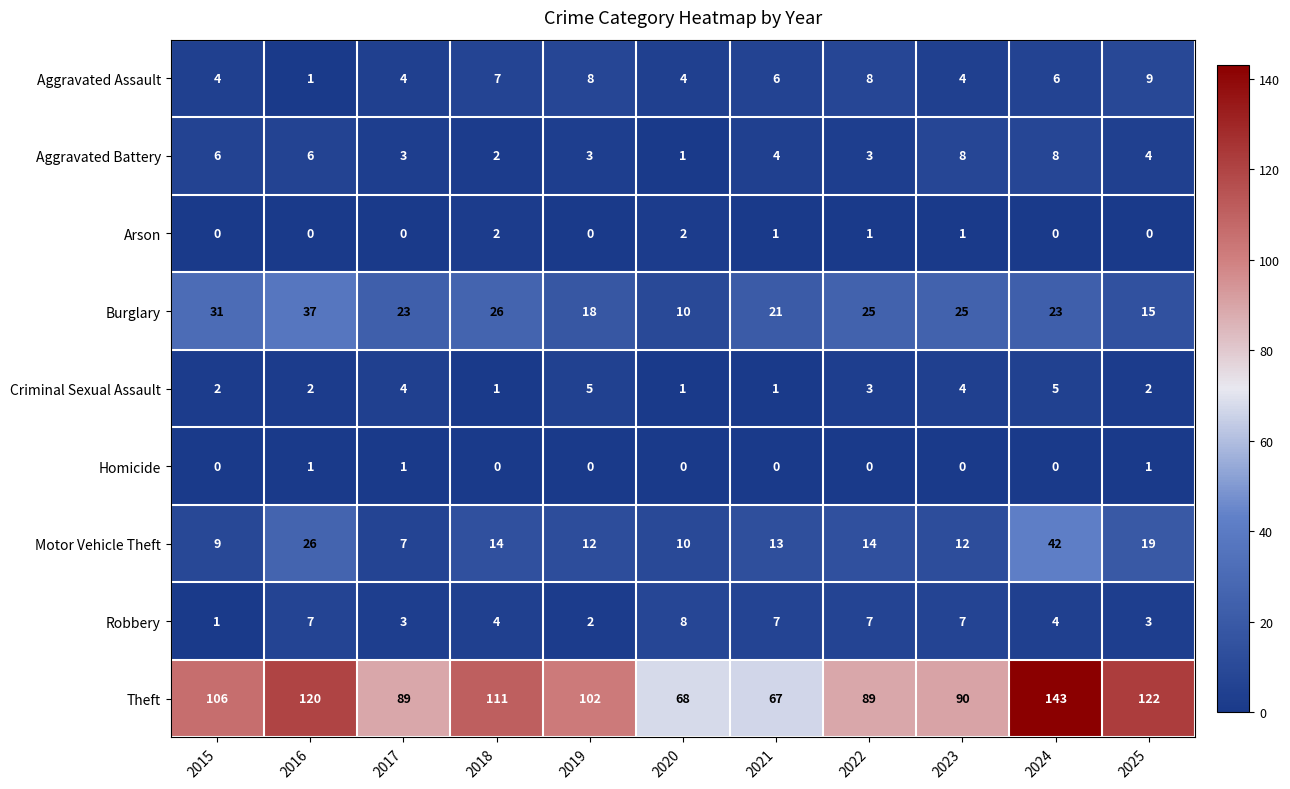

What is the total value across all series at 2019?

150